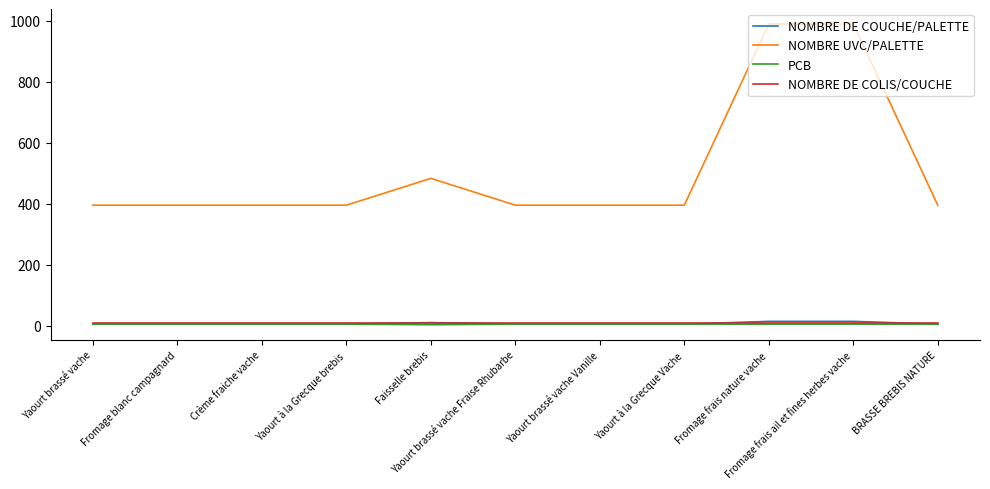

True or false: NOMBRE DE COLIS/COUCHE and PCB intersect in this chart.

False